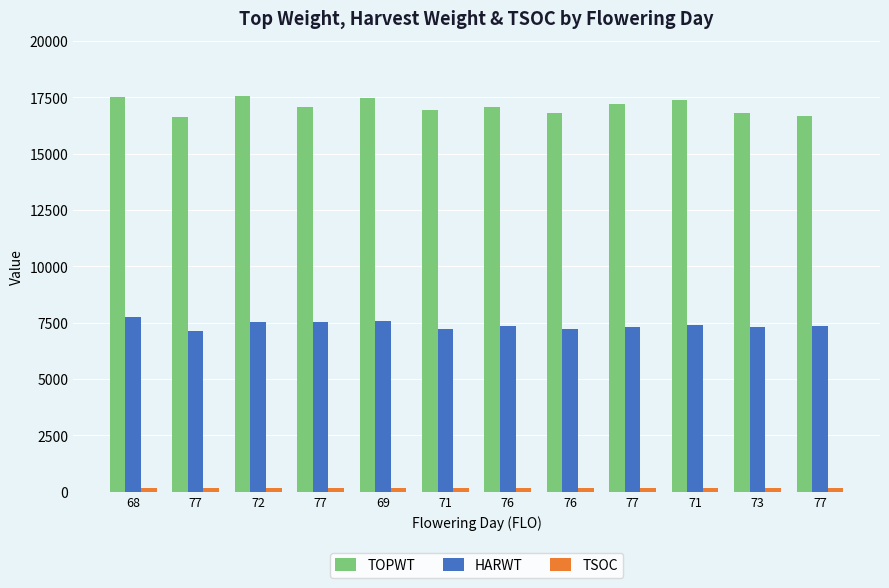

How many distinct data groups are displayed?

3